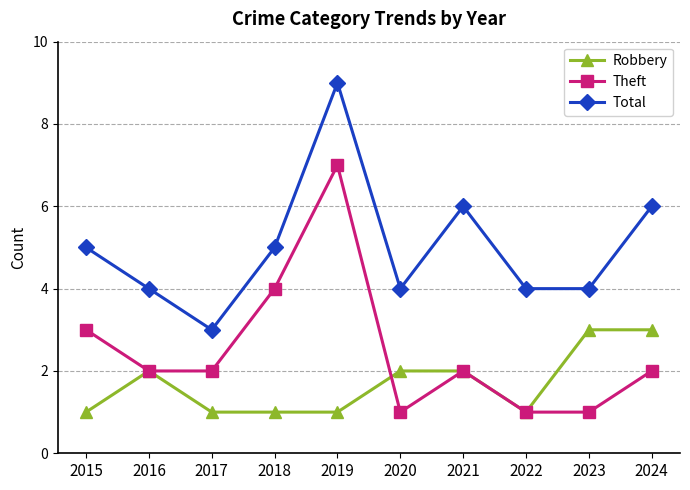

True or false: Theft has a value of 1 at 2022.

True